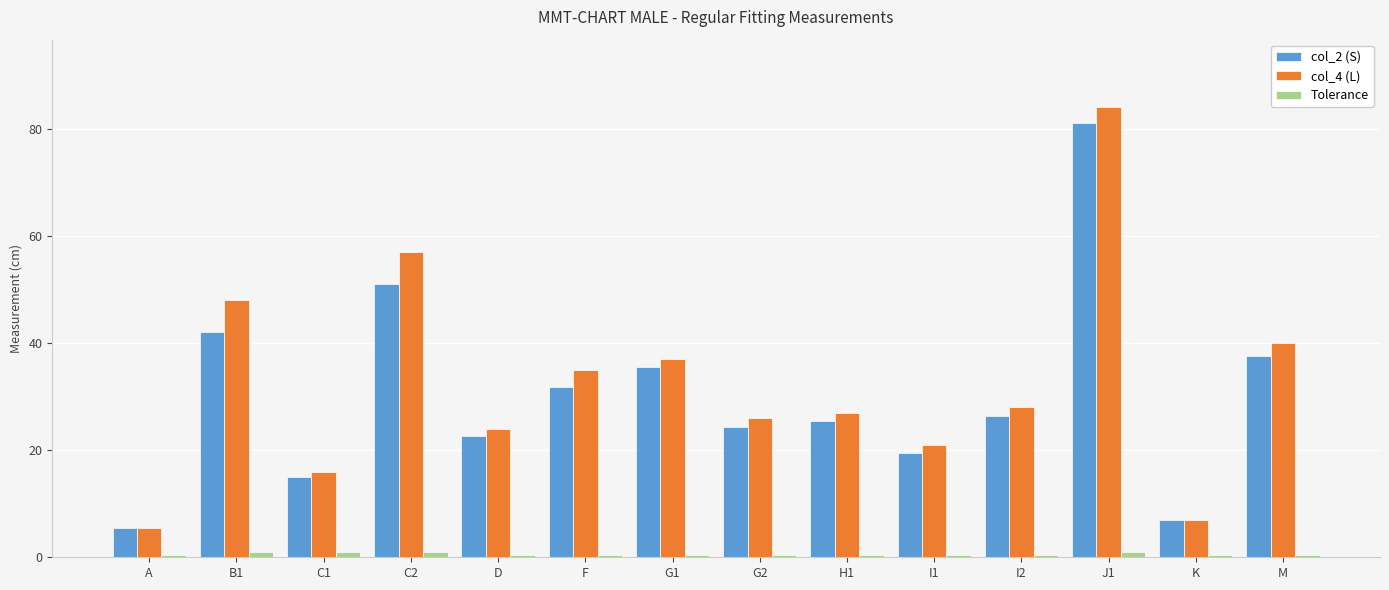

Which series has the widest spread of values?

col_4 (L)